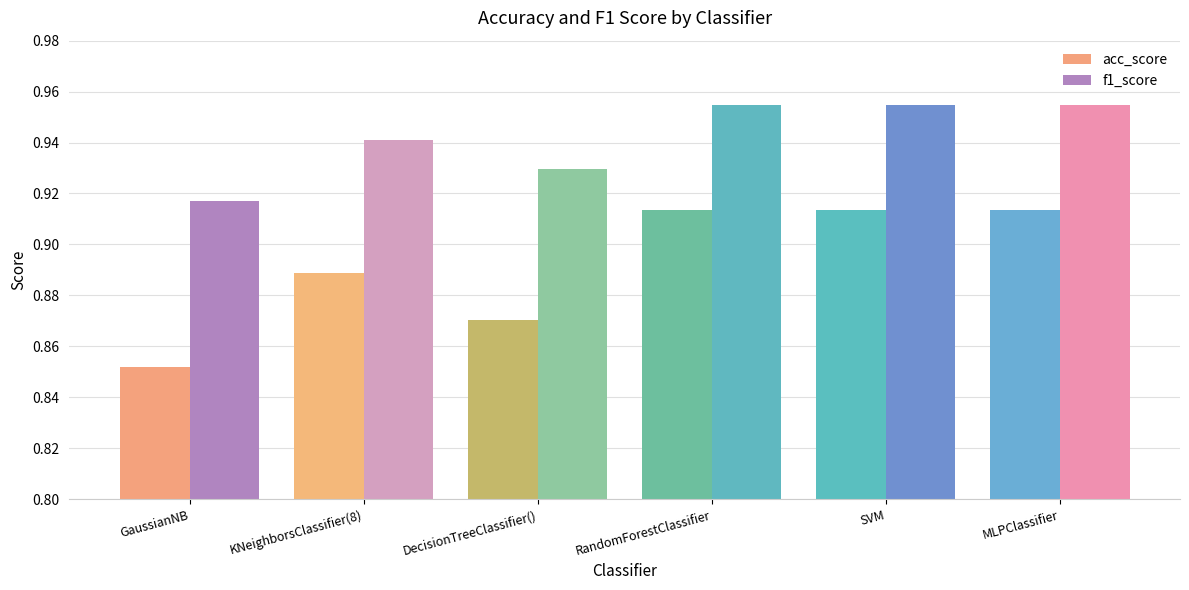

At which category does the chart reach its minimum across all series?

GaussianNB